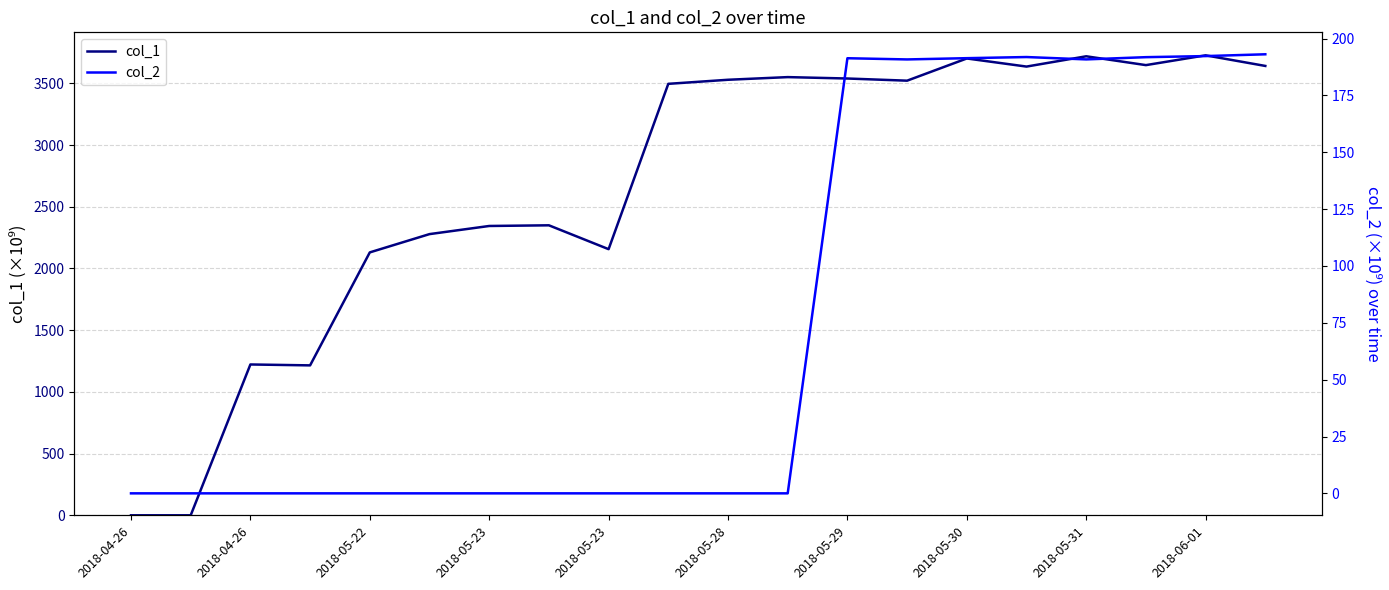

True or false: col_1 and col_2 cross at least once.

False